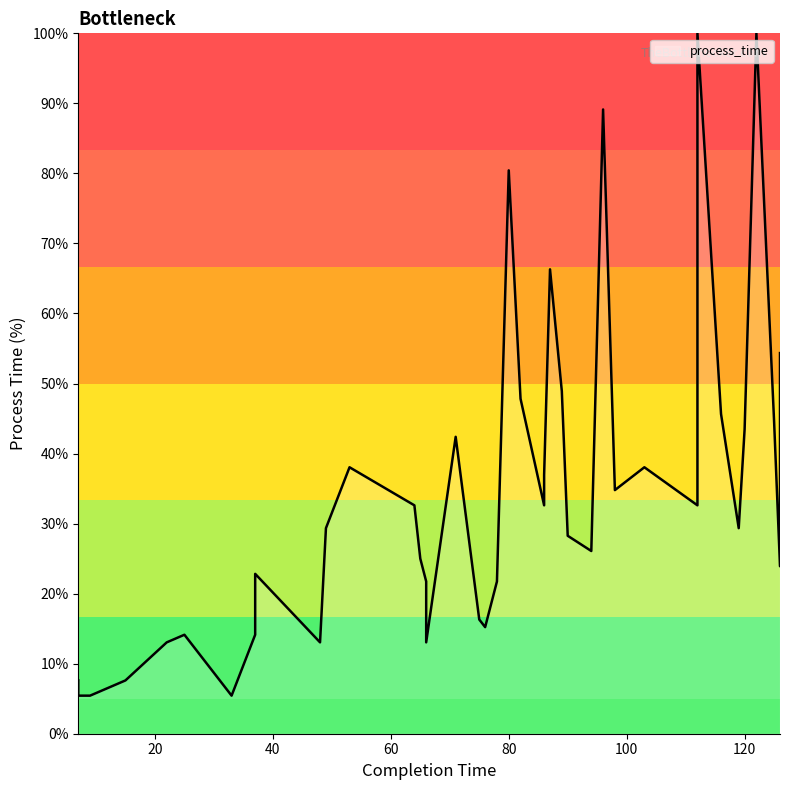

What value does the data have at 125?

44.6